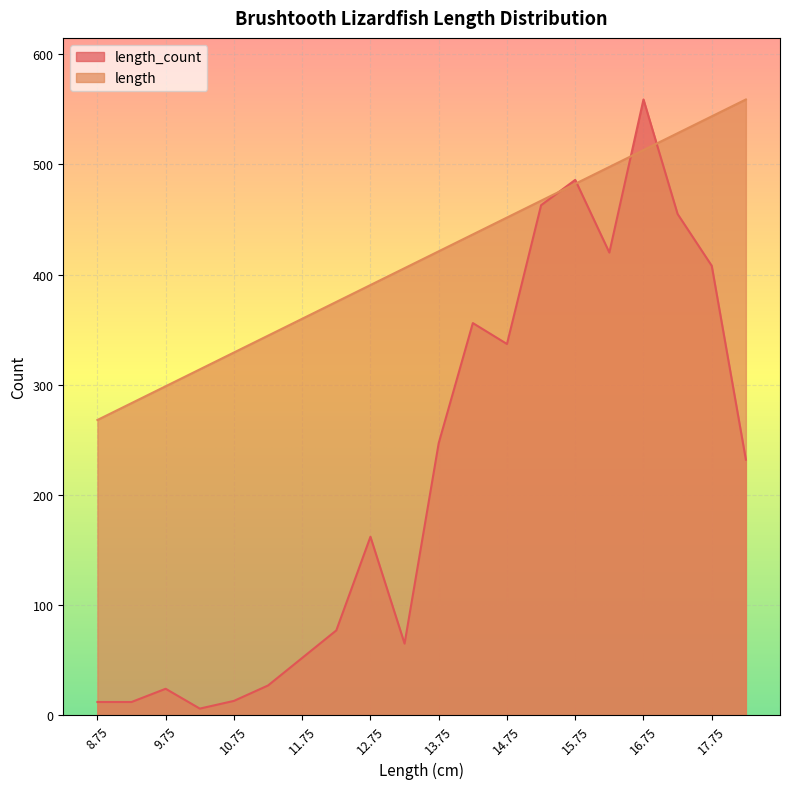

Which series changed the most between 9.75 and 10.75?

length